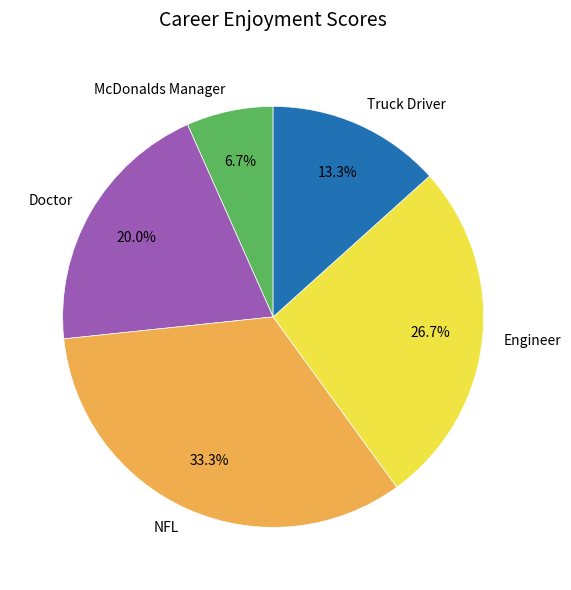

To the nearest percent, what is the combined percentage of Engineer and NFL?

60%